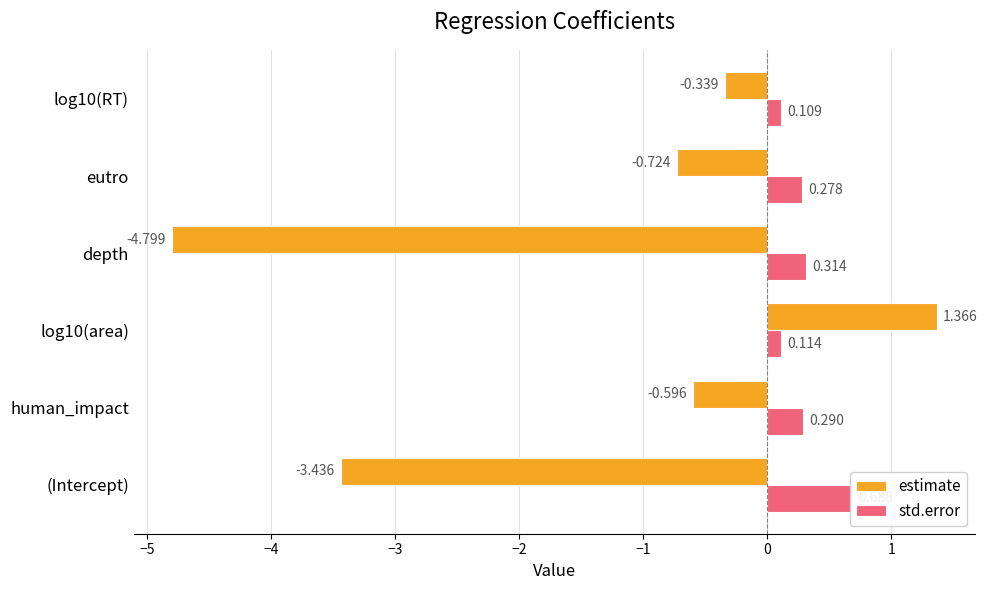

Between (Intercept) and log10(RT), which is larger?

log10(RT)